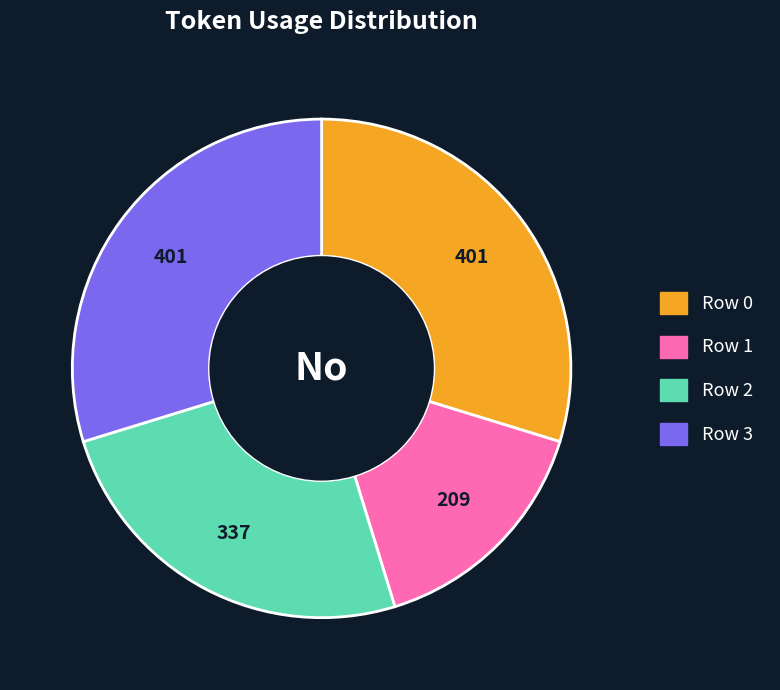

Between Row 0 and Row 2, which is larger?

Row 0